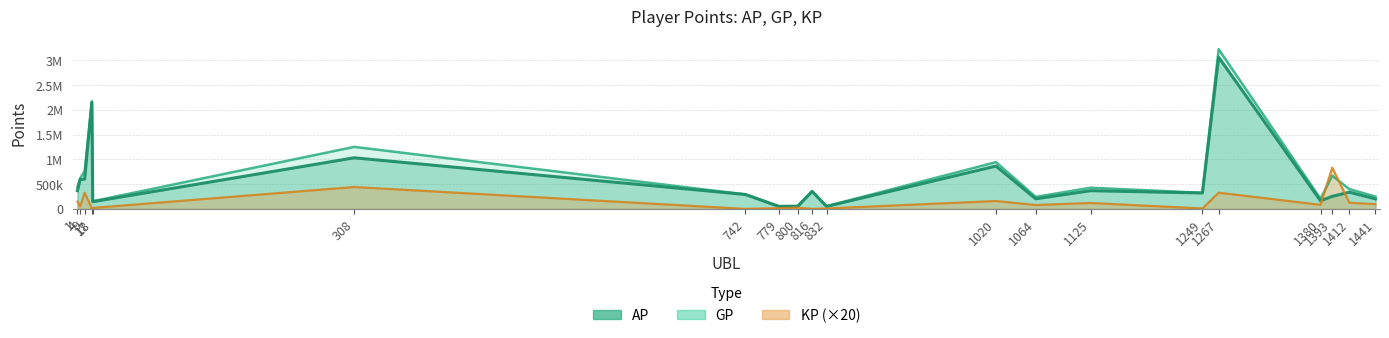

Which has a higher value, 17 or 779?

17